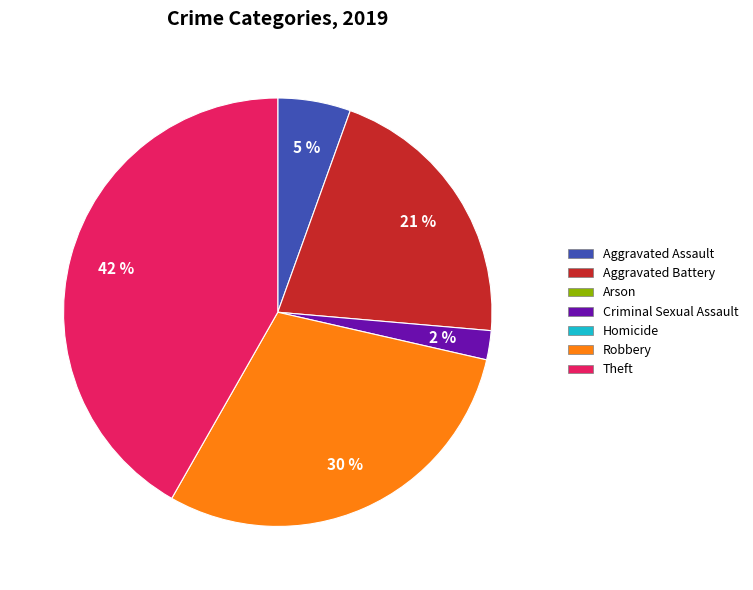

Is there a majority slice in this chart?

No